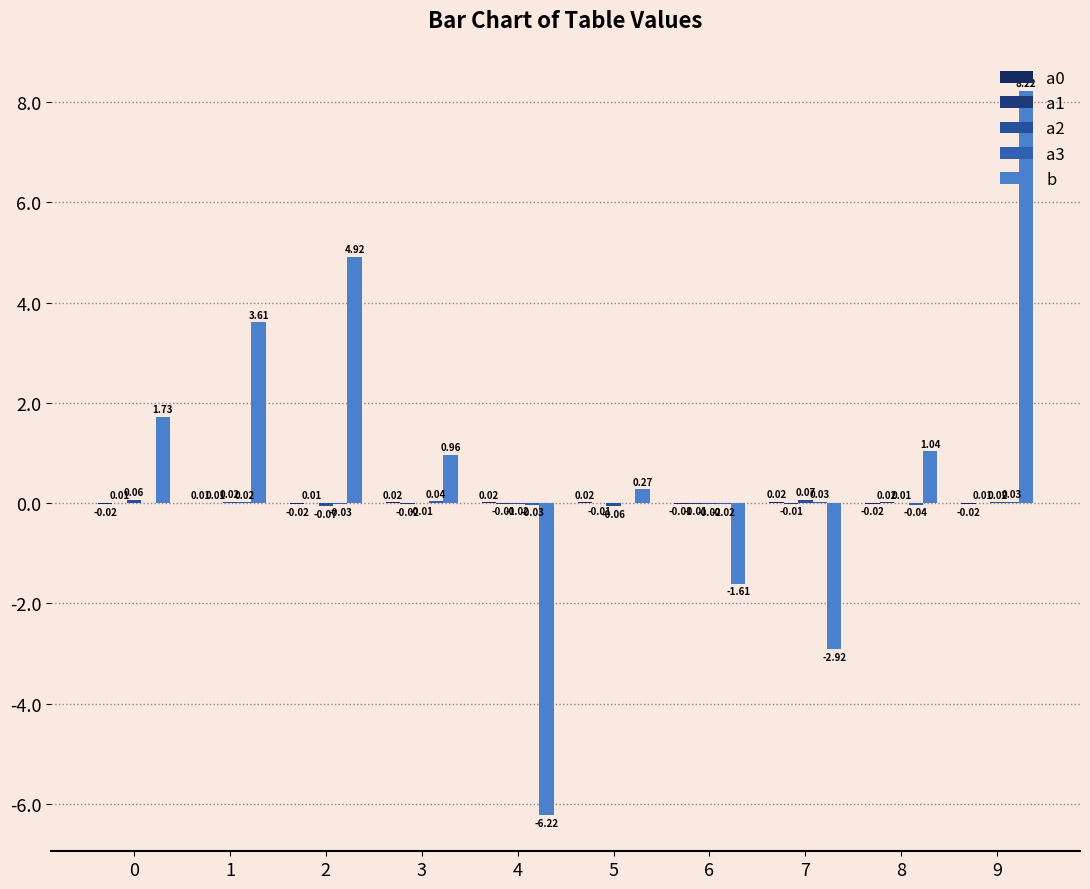

The a2 series shows 0.0 at 1. True or false?

False